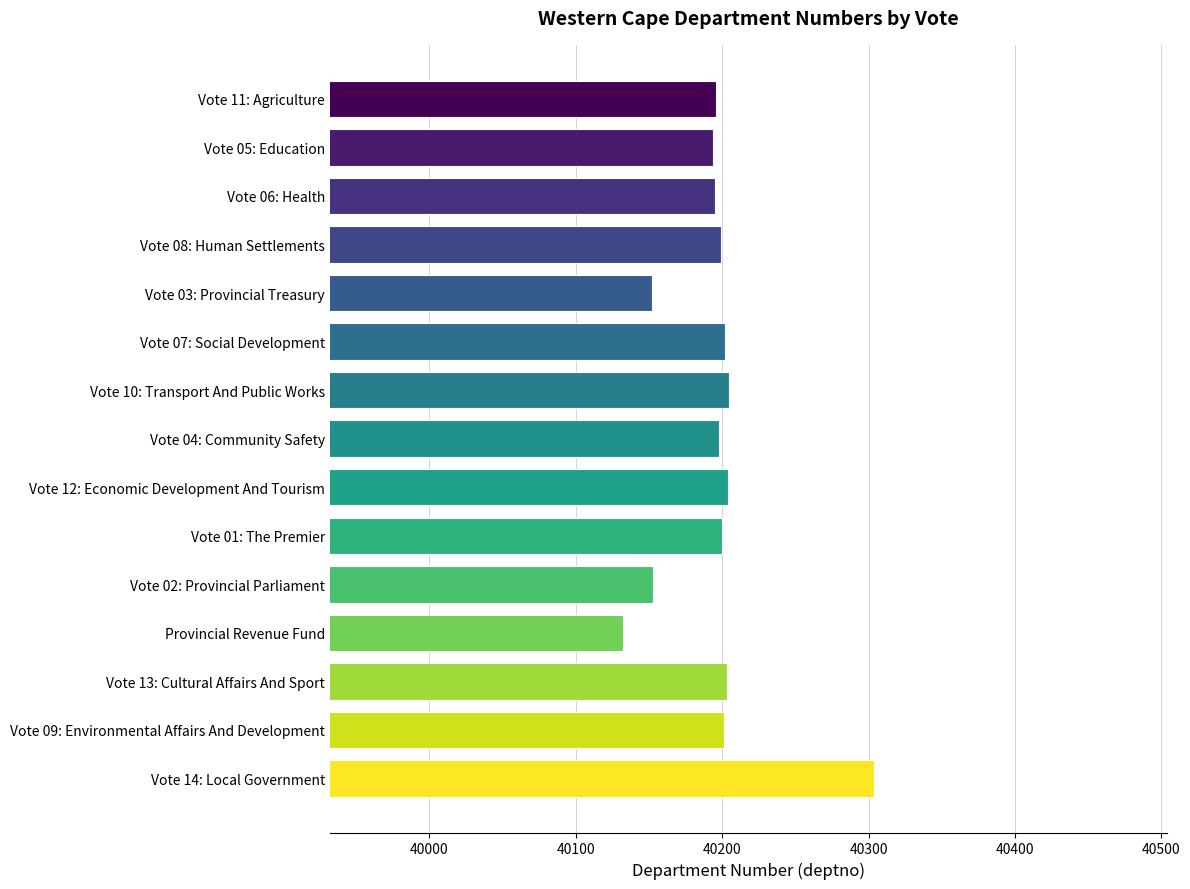

What is the value of the 12th bar from the top?

40132